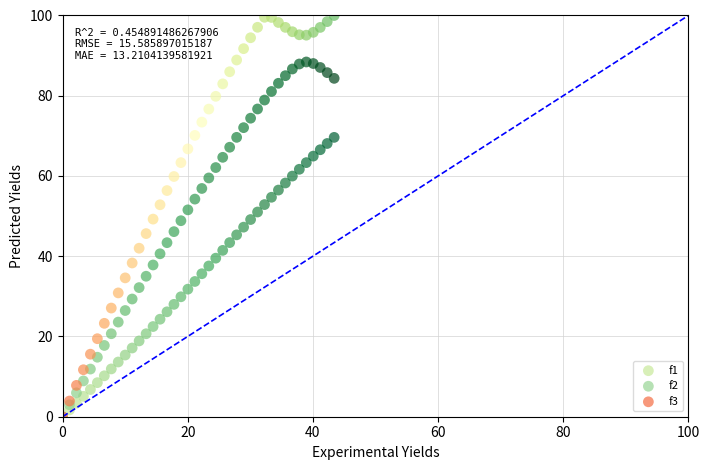

What are all the series names shown in the legend?

f1, f2, f3